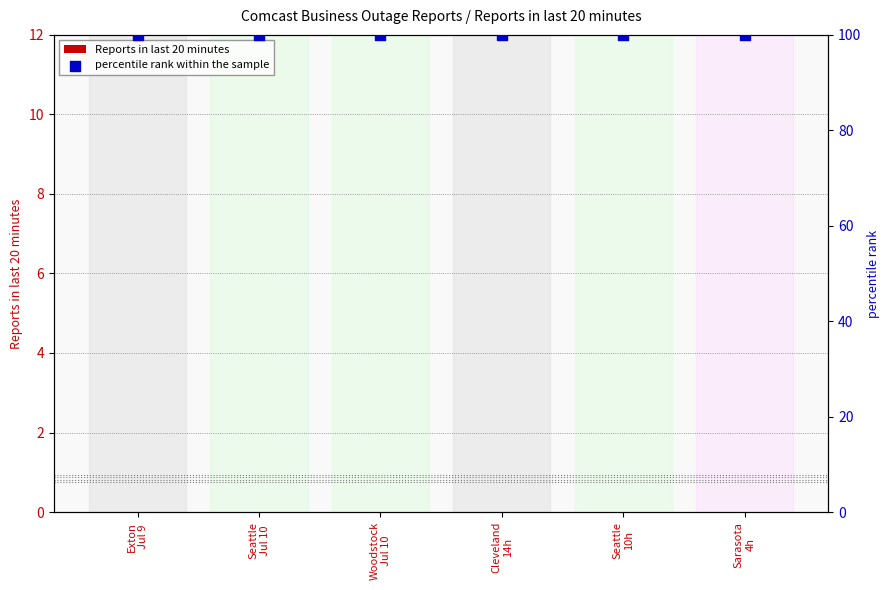

Which series contains the highest Y value?

percentile rank within the sample